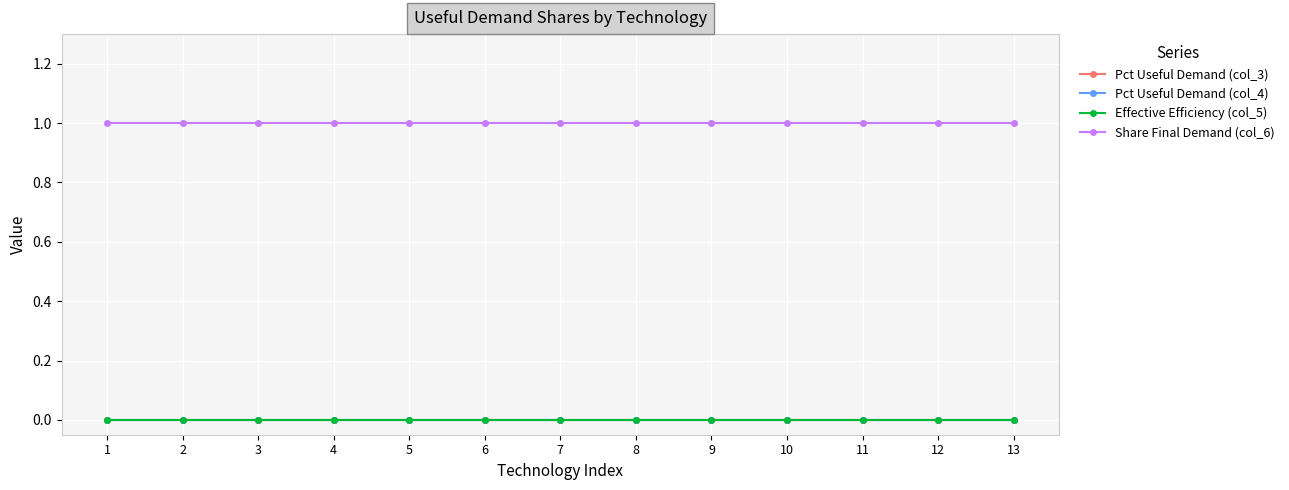

True or false: Pct Useful Demand (col_3) has more than 2 points higher than both neighbors.

False